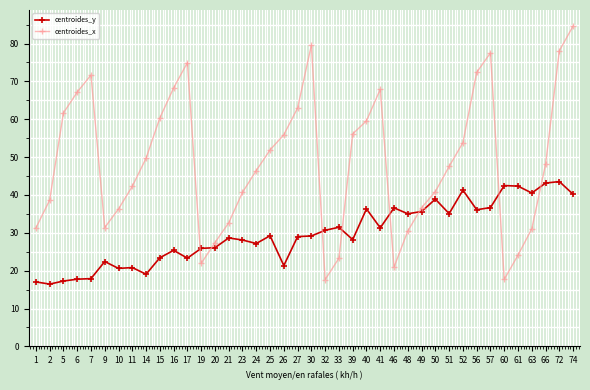

Which series has the widest spread of values?

centroides_x